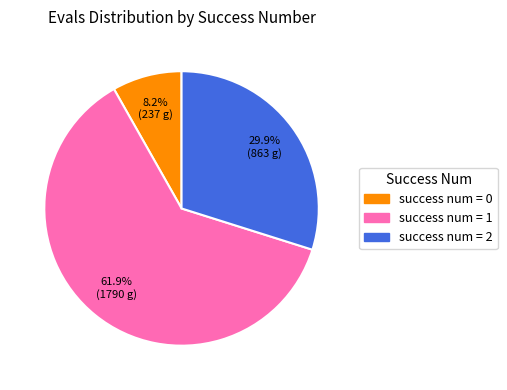

Does any single category account for the majority?

Yes